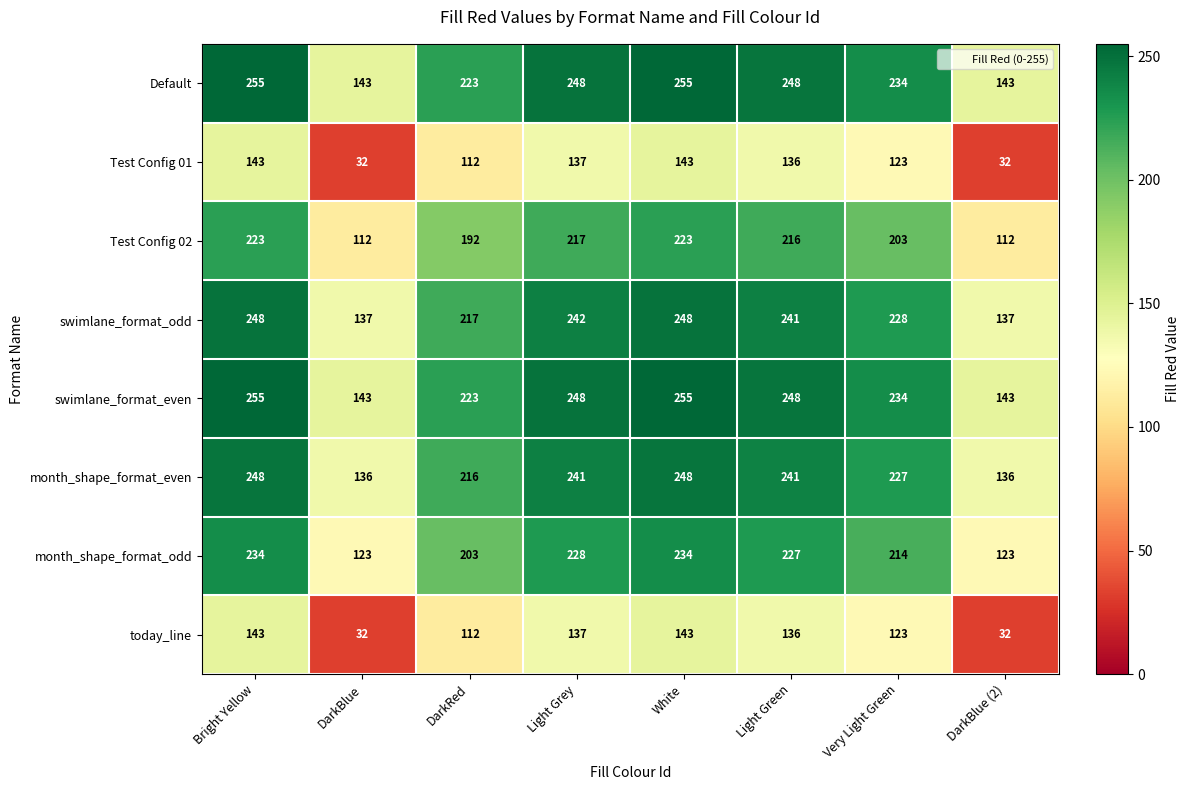

Count the number of categories in the chart.

8